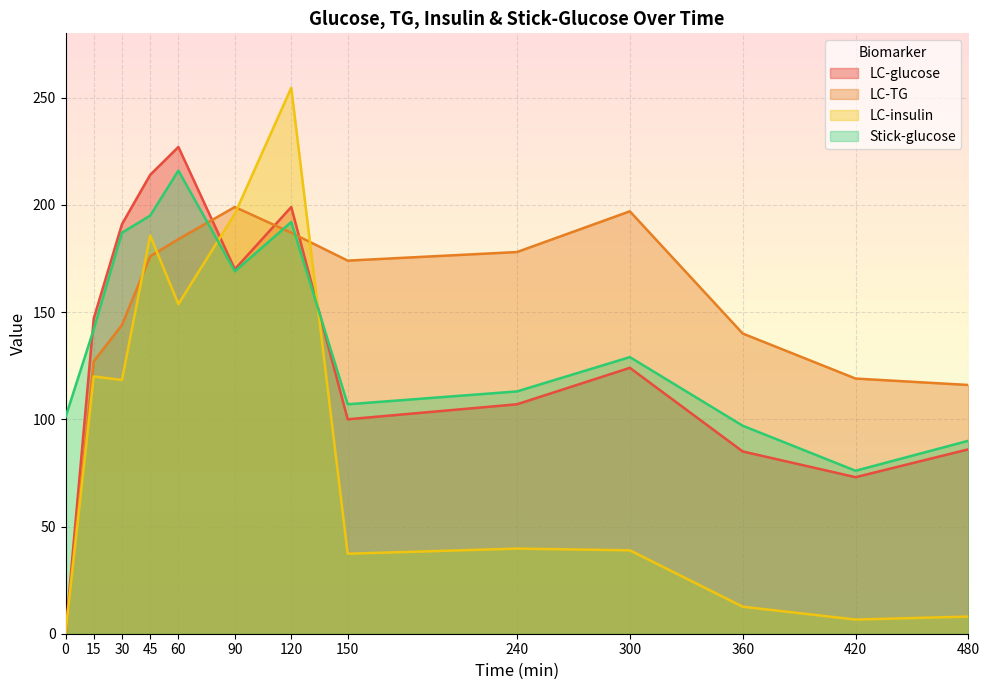

What is the spread (max minus min) of values at 300?

158.1